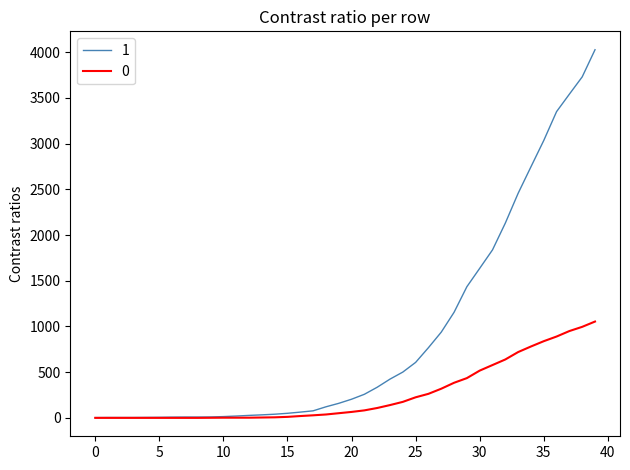

Count the number of data series in this chart.

2